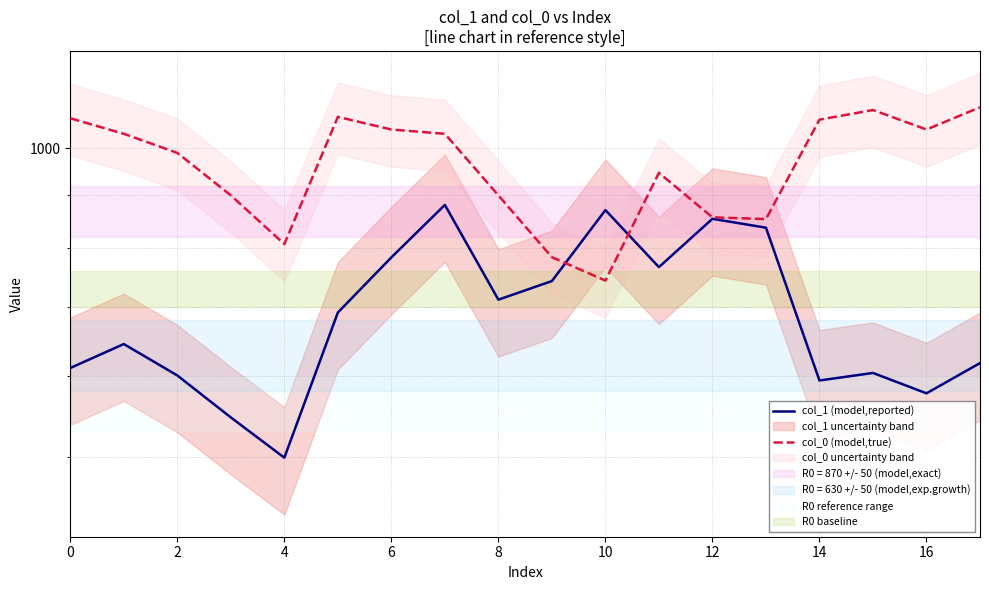

What value does the col_1 (model,reported) series have at 17?

617.6